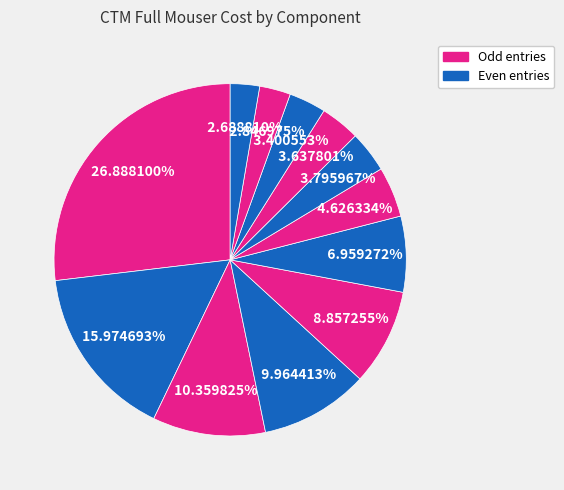

How many slices are in this pie chart?

12